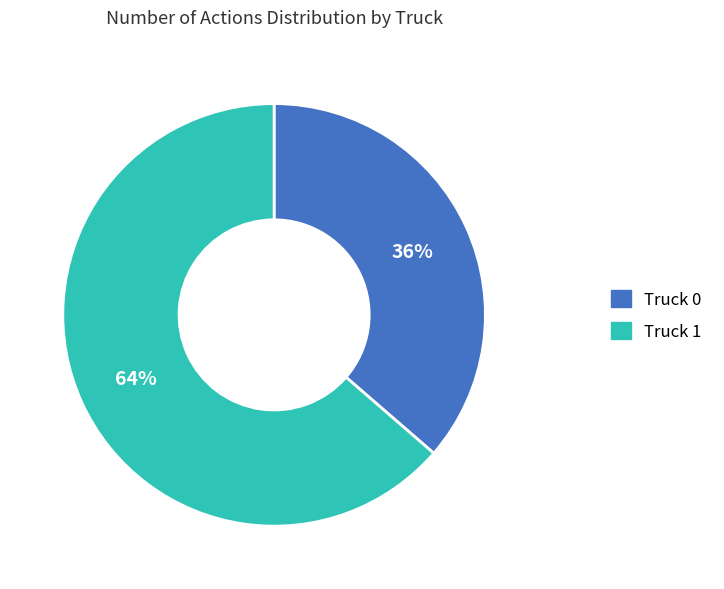

Which has a higher value, Truck 0 or Truck 1?

Truck 1